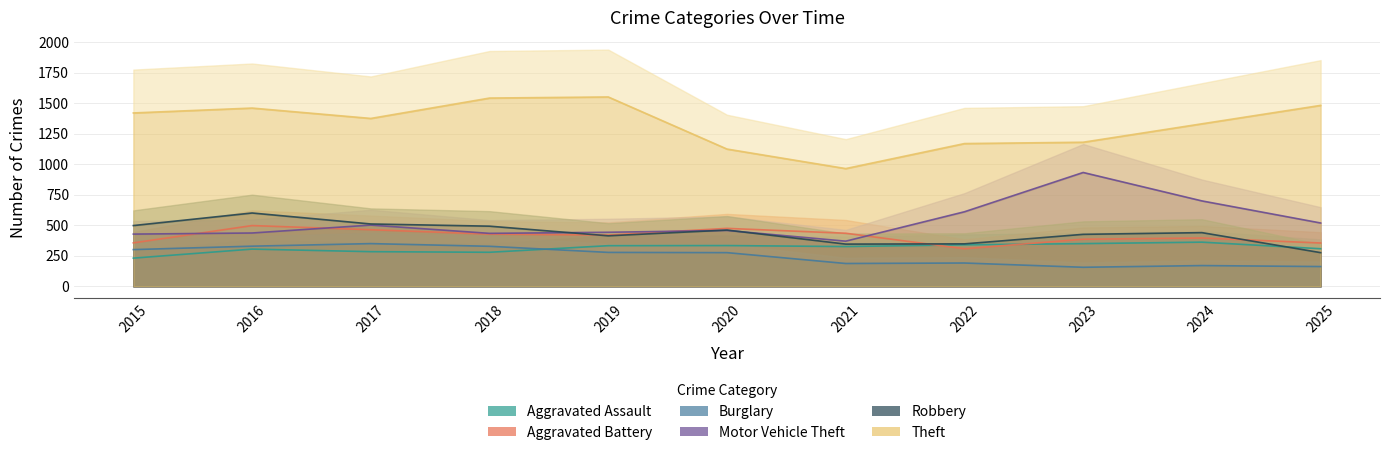

At how many categories does at least one series exceed 237?

11